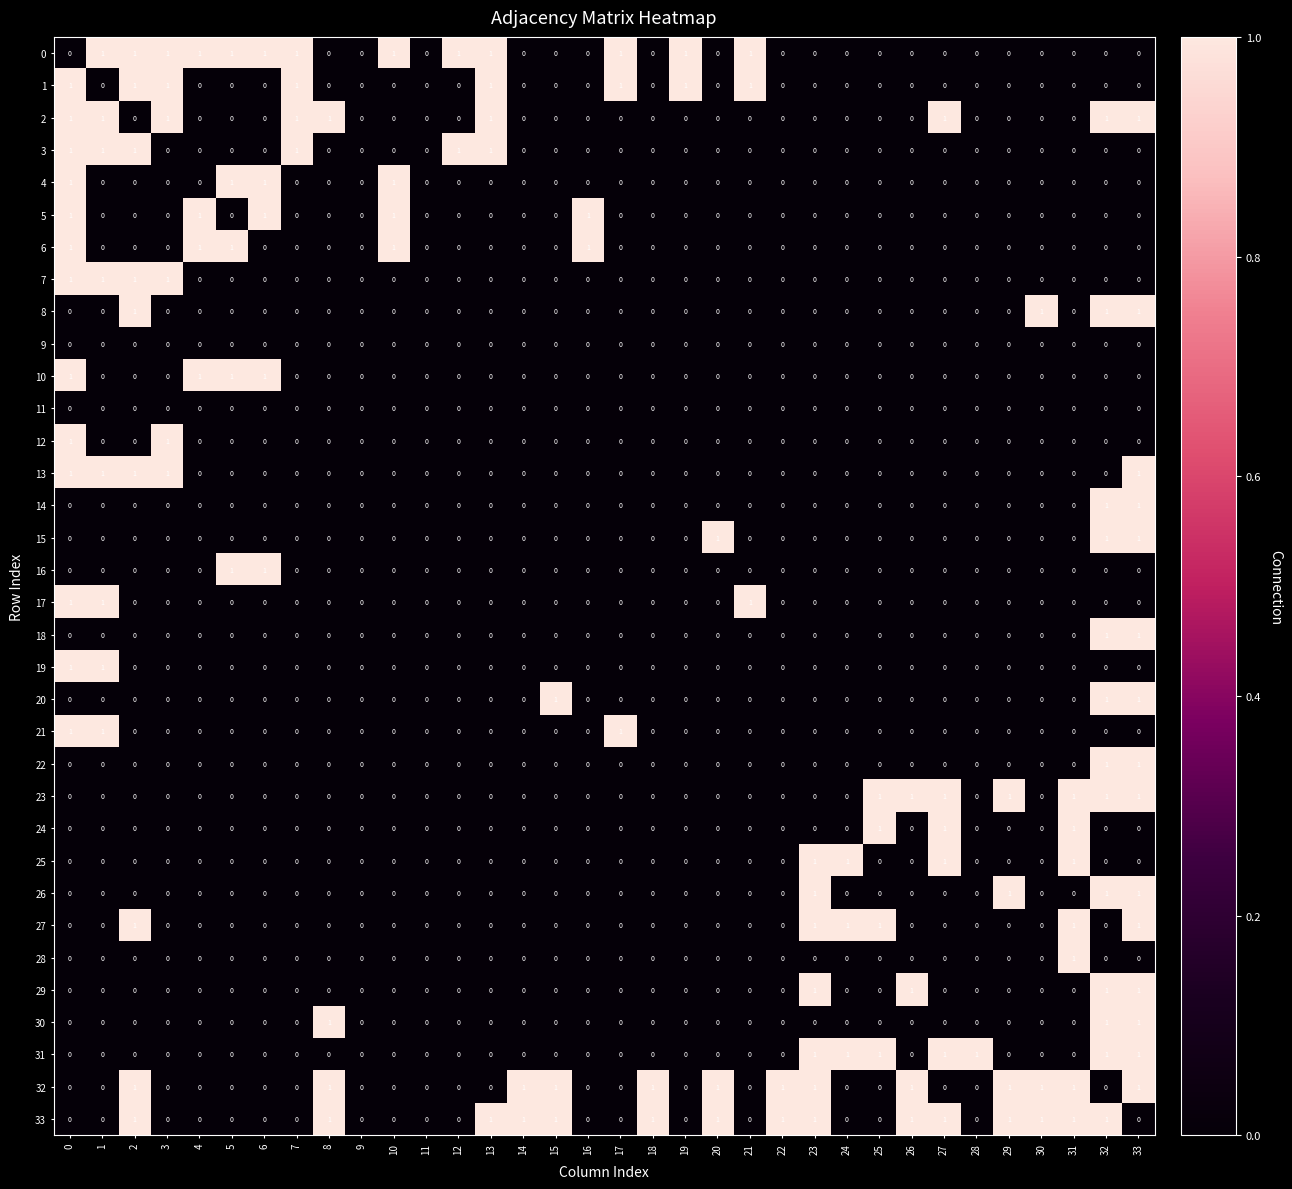

At which category is the sum across all series the highest?

33